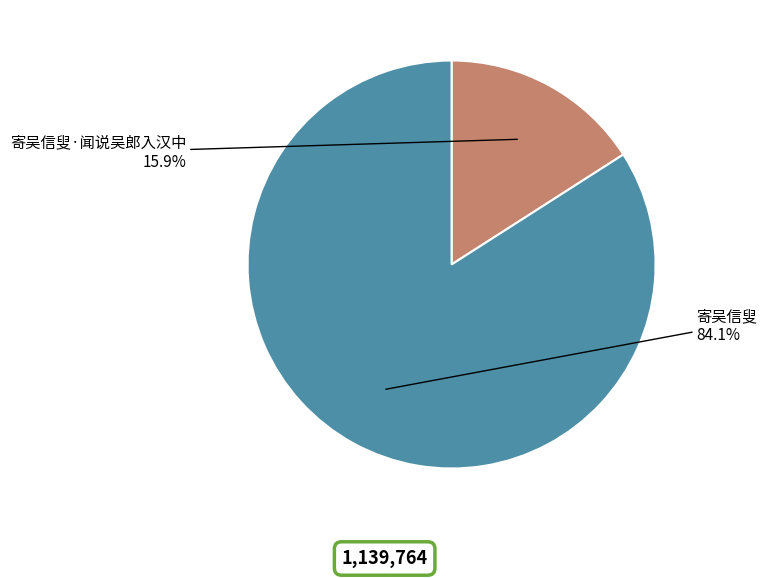

To the nearest percent, what is the average slice percentage?

50%